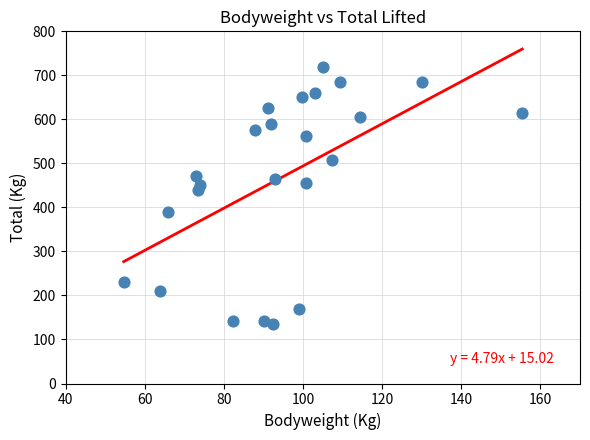

What is the range of Y values (max minus min)?

585.0